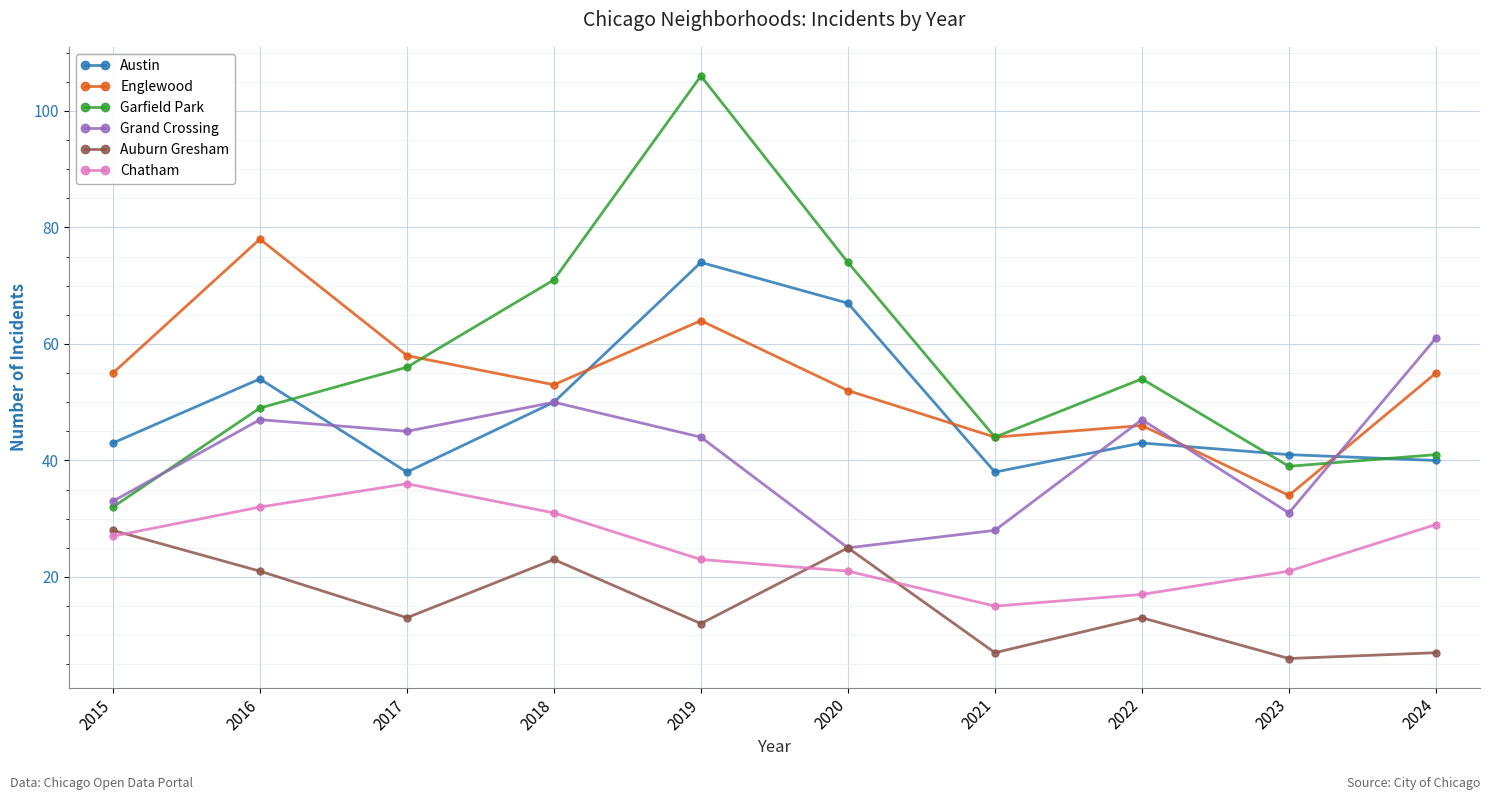

Between which two adjacent categories do Austin and Englewood first intersect?

2018 and 2019